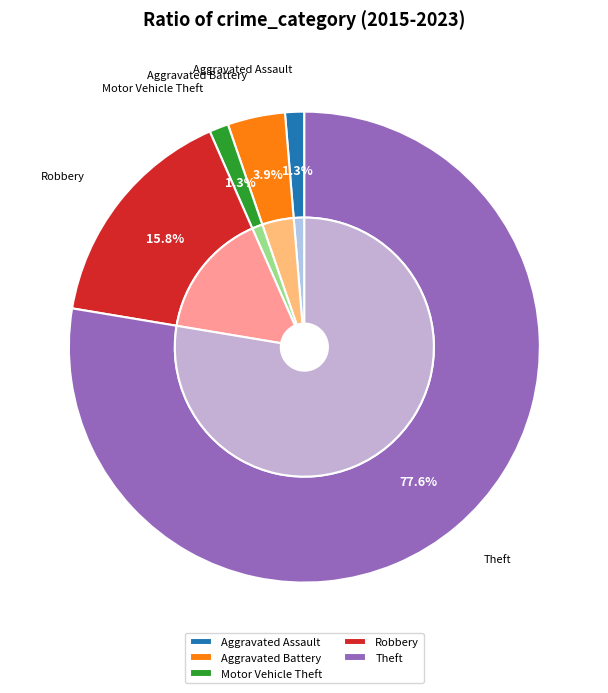

How many slices are in this pie chart?

5